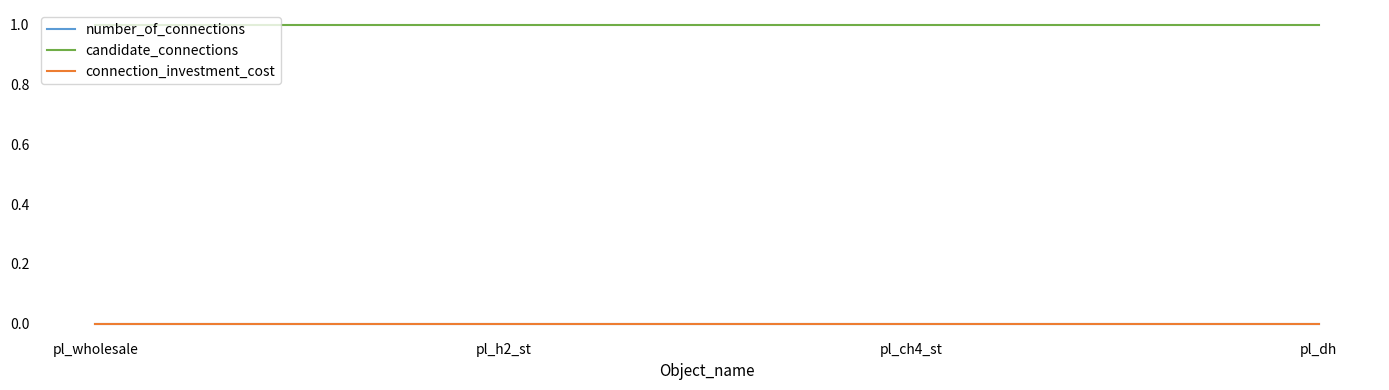

Does the chart have visible grid lines?

No